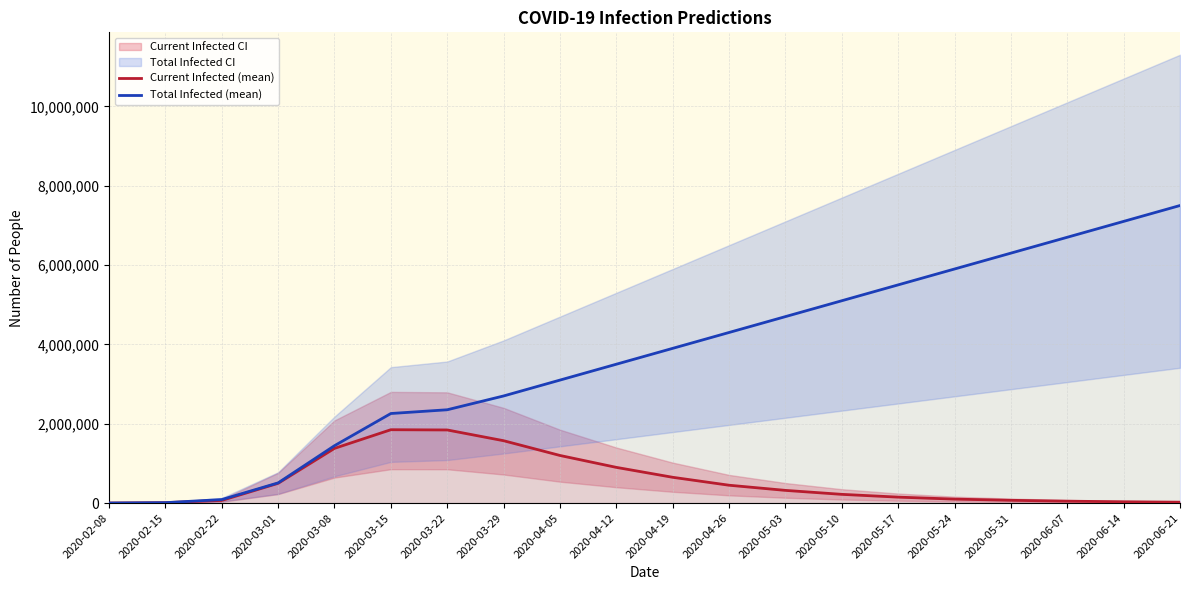

How many data points in Current Infected (mean) are above 320000?

9